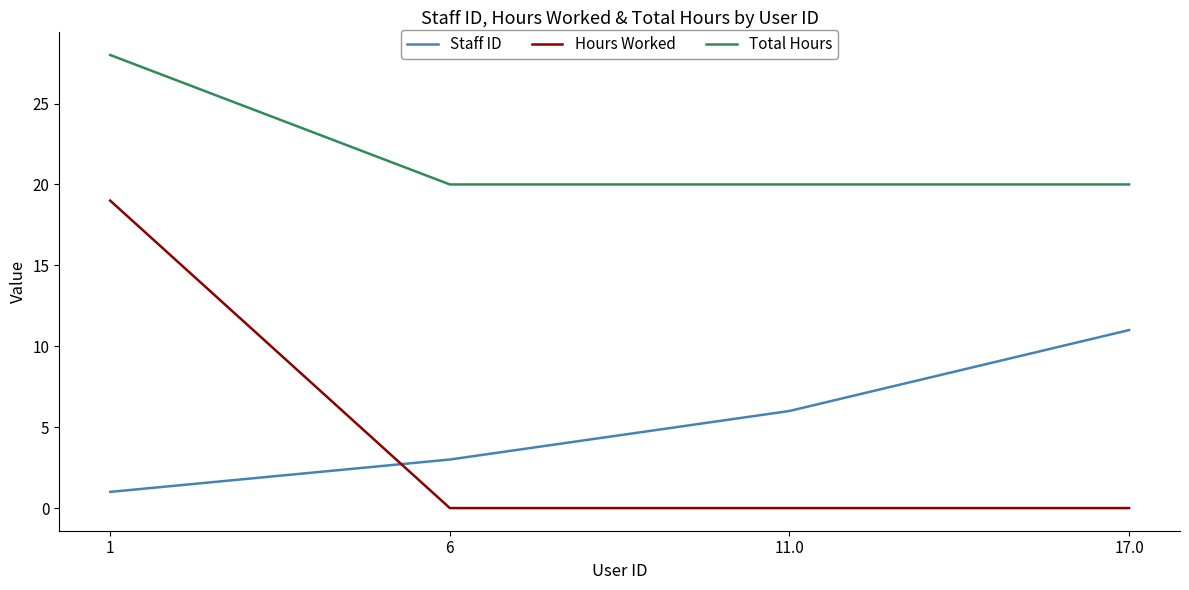

How many lines are shown in the chart?

3